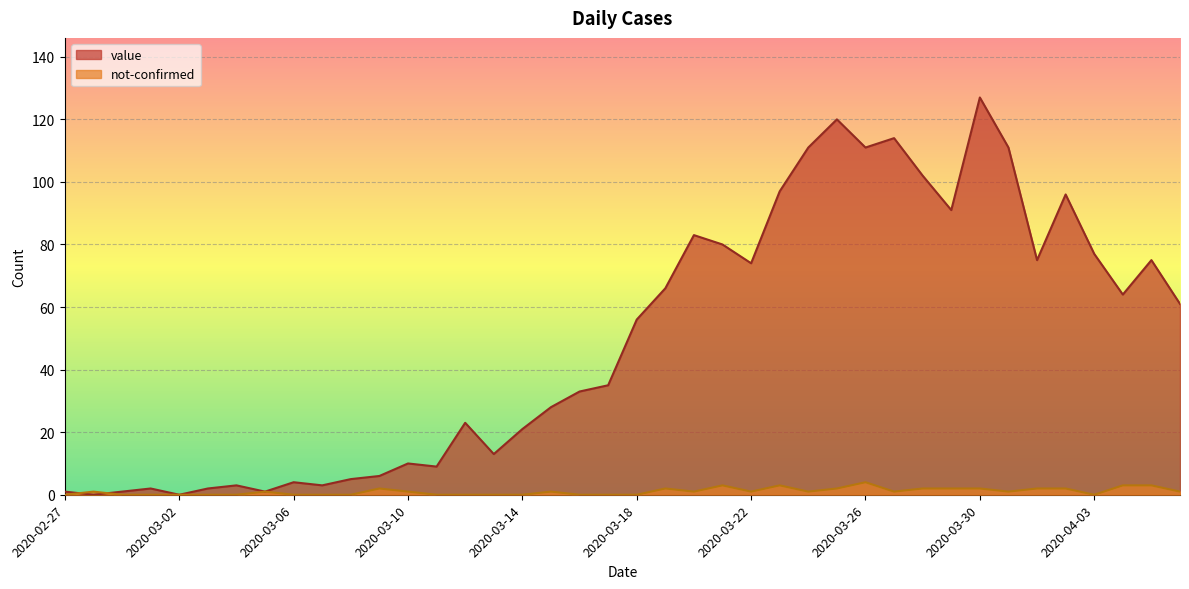

Which label corresponds to the smallest value in the chart?

2020-02-28